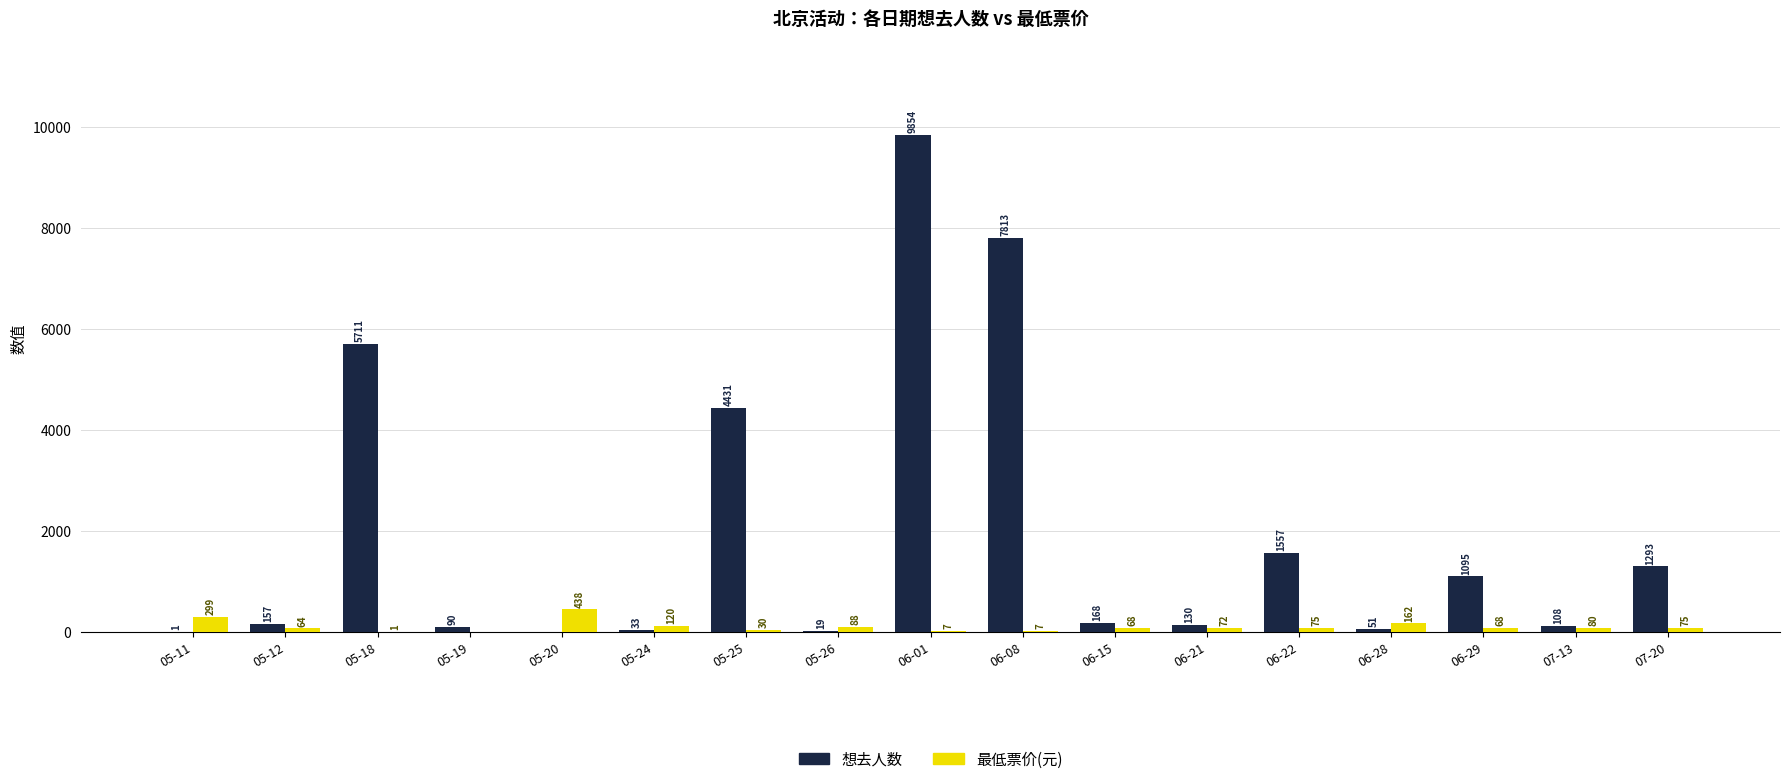

Which label corresponds to the largest value in the chart?

06-01